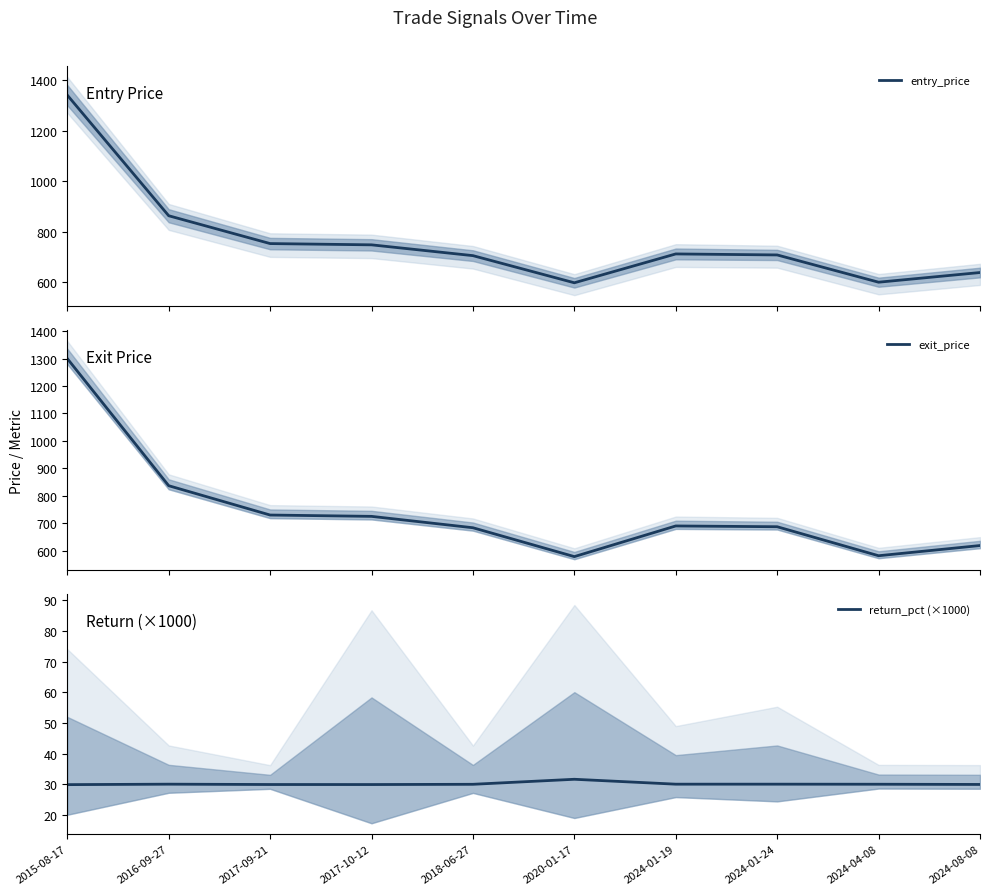

What position from the left is 2024-01-19?

7